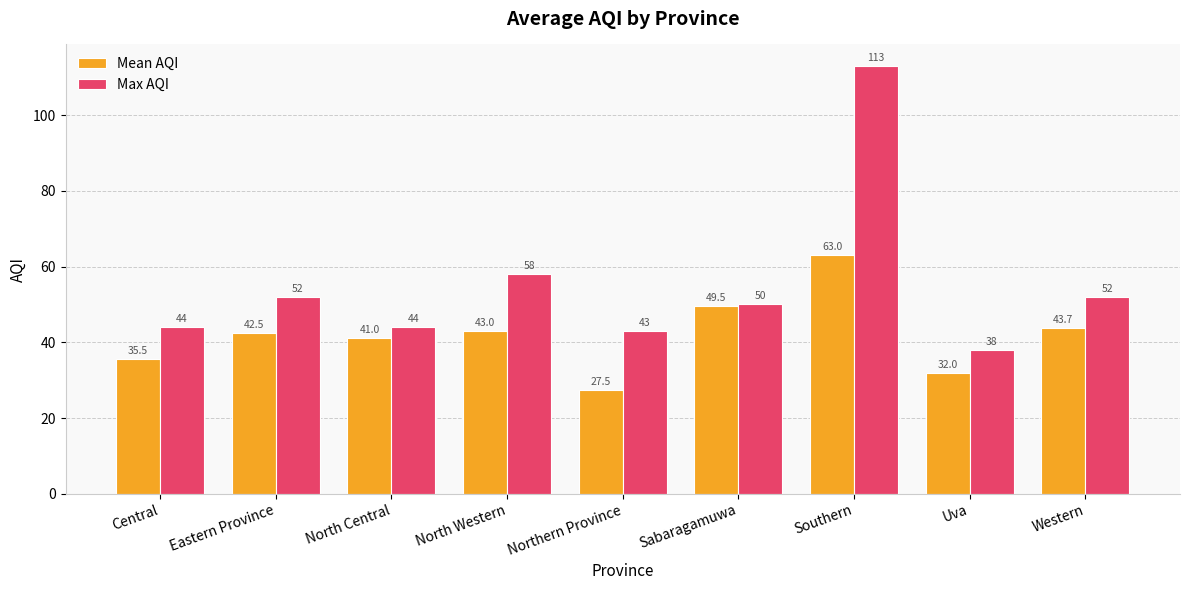

What are all the series names shown in the legend?

Mean AQI, Max AQI